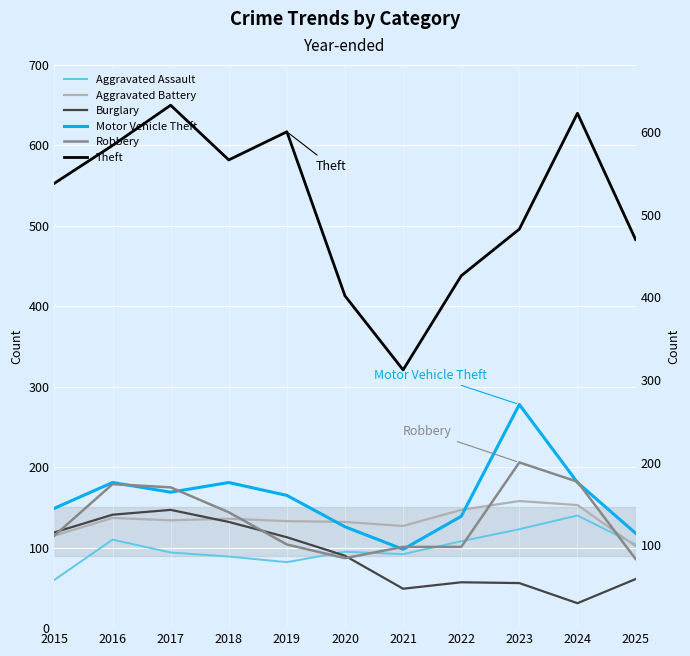

At which label does Motor Vehicle Theft first exceed 165?

2016